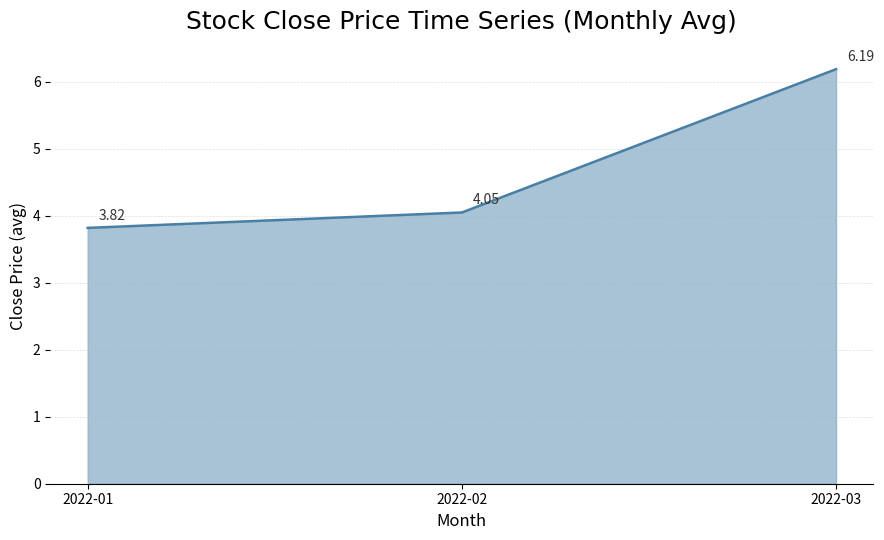

Which label corresponds to the largest value in the chart?

2022-03